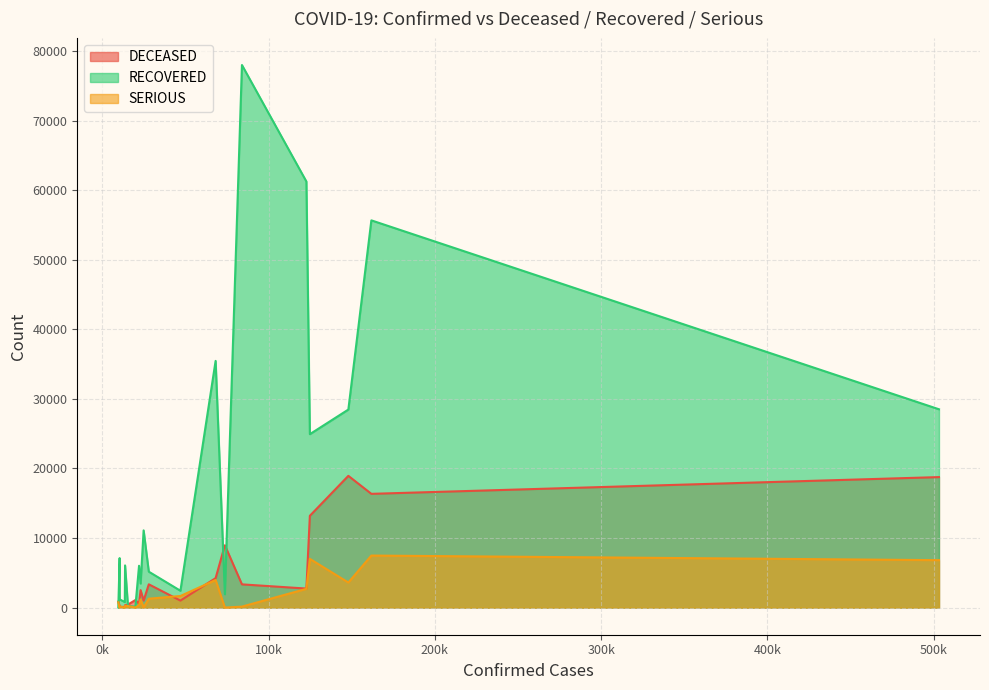

What is the value of the RECOVERED point at the 18th from the left?

1183